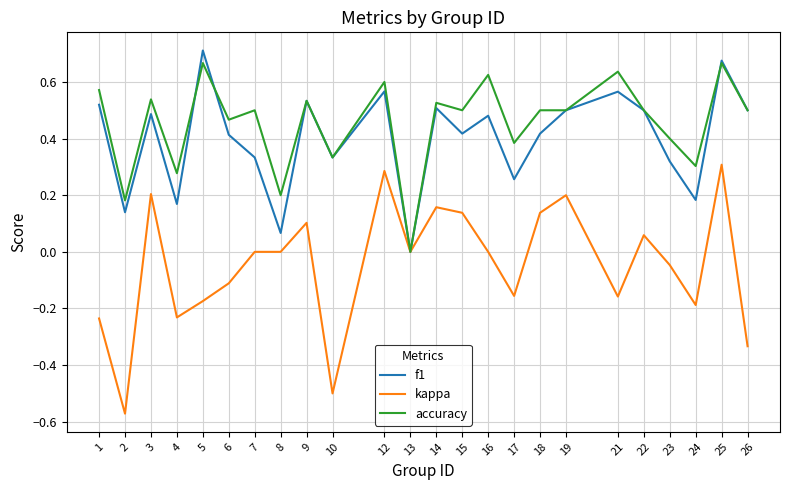

How many interior local peaks does the f1 series have?

8